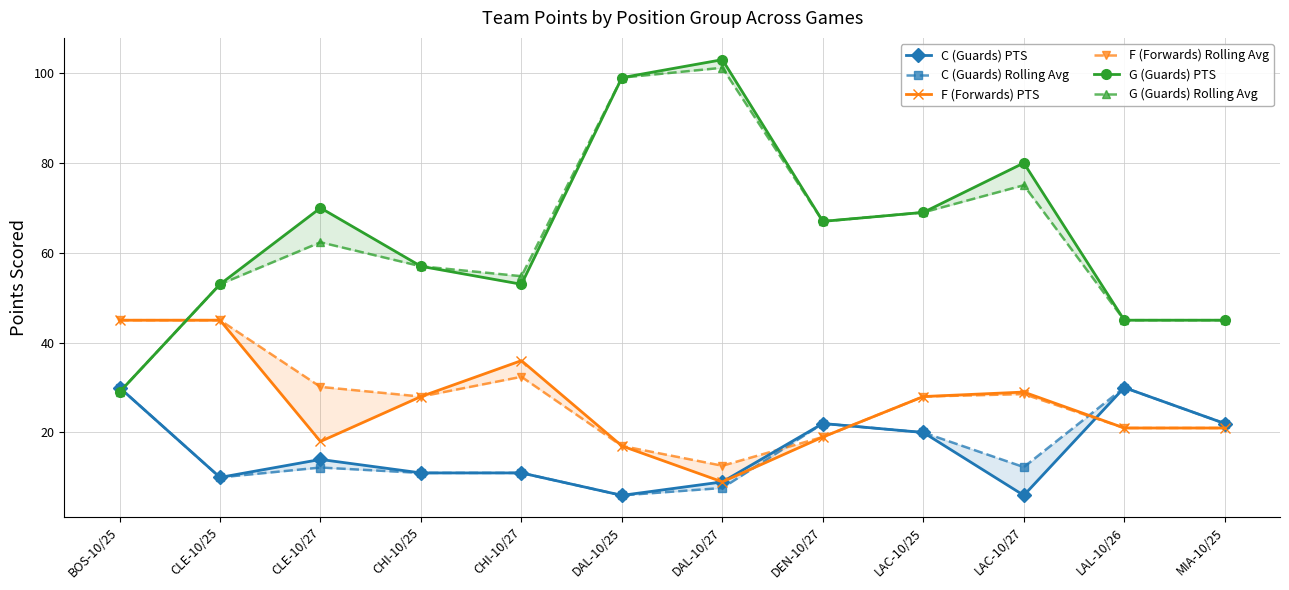

How many values in the G (Guards) PTS series are below 67?

6